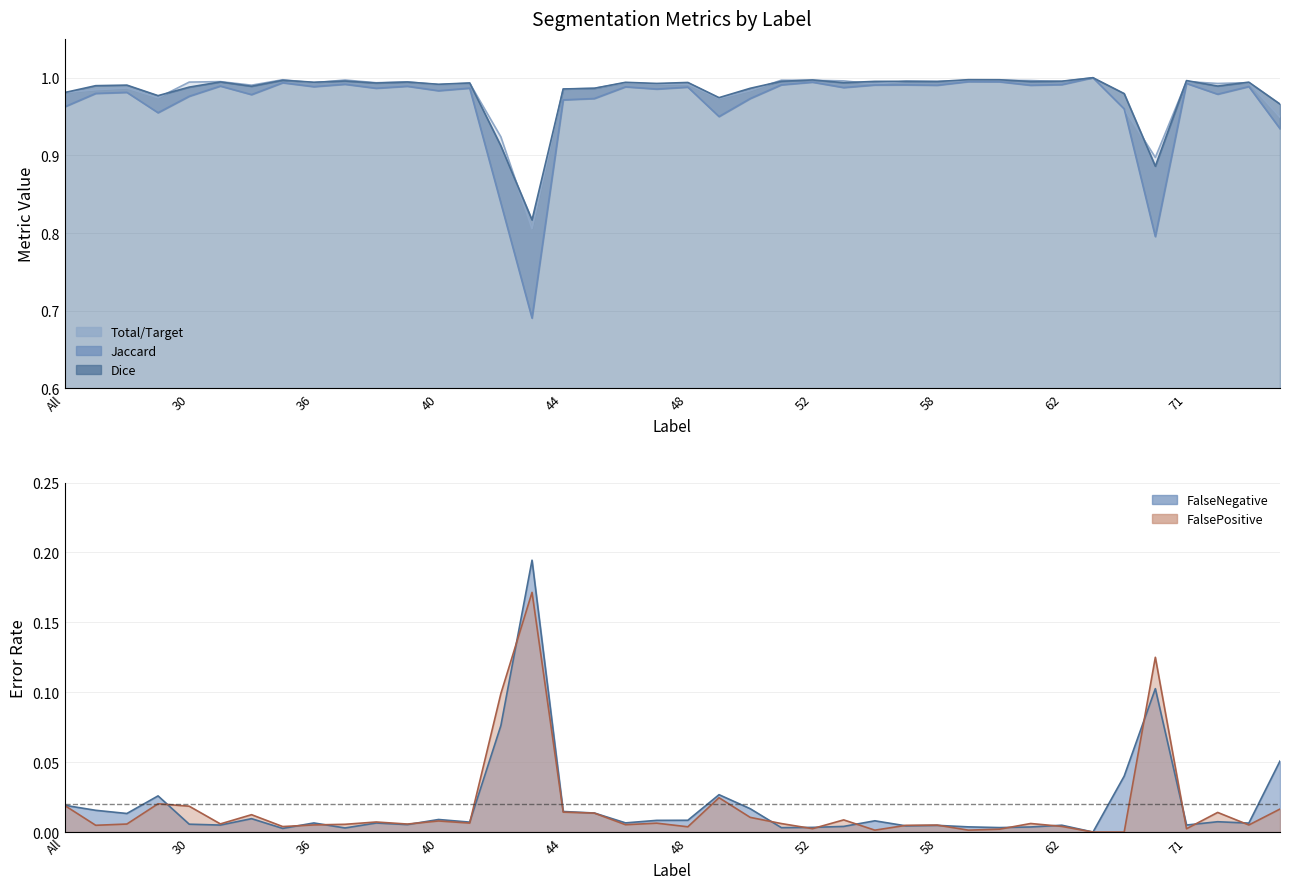

Reading left to right, what are all the values shown in this chart?

Total/Target: All=1.0	4=1.0	11=1.0	23=1.0	30=1.0	31=1.0	32=1.0	35=1.0	36=1.0	37=1.0	38=1.0	39=1.0	40=1.0	41=1.0	42=0.9	43=0.8	44=1.0	45=1.0	46=1.0	47=1.0	48=1.0	49=1.0	50=1.0	51=1.0	52=1.0	55=1.0	56=1.0	57=1.0	58=1.0	59=1.0	60=1.0	61=1.0	62=1.0	63=1.0	64=1.0	69=0.9	71=1.0	72=1.0	73=1.0	75=0.9
Jaccard: All=1.0	4=1.0	11=1.0	23=1.0	30=1.0	31=1.0	32=1.0	35=1.0	36=1.0	37=1.0	38=1.0	39=1.0	40=1.0	41=1.0	42=0.8	43=0.7	44=1.0	45=1.0	46=1.0	47=1.0	48=1.0	49=0.9	50=1.0	51=1.0	52=1.0	55=1.0	56=1.0	57=1.0	58=1.0	59=1.0	60=1.0	61=1.0	62=1.0	63=1.0	64=1.0	69=0.8	71=1.0	72=1.0	73=1.0	75=0.9
Dice: All=1.0	4=1.0	11=1.0	23=1.0	30=1.0	31=1.0	32=1.0	35=1.0	36=1.0	37=1.0	38=1.0	39=1.0	40=1.0	41=1.0	42=0.9	43=0.8	44=1.0	45=1.0	46=1.0	47=1.0	48=1.0	49=1.0	50=1.0	51=1.0	52=1.0	55=1.0	56=1.0	57=1.0	58=1.0	59=1.0	60=1.0	61=1.0	62=1.0	63=1.0	64=1.0	69=0.9	71=1.0	72=1.0	73=1.0	75=1.0
FalseNegative: All=0.0	4=0.0	11=0.0	23=0.0	30=0.0	31=0.0	32=0.0	35=0.0	36=0.0	37=0.0	38=0.0	39=0.0	40=0.0	41=0.0	42=0.1	43=0.2	44=0.0	45=0.0	46=0.0	47=0.0	48=0.0	49=0.0	50=0.0	51=0.0	52=0.0	55=0.0	56=0.0	57=0.0	58=0.0	59=0.0	60=0.0	61=0.0	62=0.0	63=0.0	64=0.0	69=0.1	71=0.0	72=0.0	73=0.0	75=0.1
FalsePositive: All=0.0	4=0.0	11=0.0	23=0.0	30=0.0	31=0.0	32=0.0	35=0.0	36=0.0	37=0.0	38=0.0	39=0.0	40=0.0	41=0.0	42=0.1	43=0.2	44=0.0	45=0.0	46=0.0	47=0.0	48=0.0	49=0.0	50=0.0	51=0.0	52=0.0	55=0.0	56=0.0	57=0.0	58=0.0	59=0.0	60=0.0	61=0.0	62=0.0	63=0.0	64=0.0	69=0.1	71=0.0	72=0.0	73=0.0	75=0.0